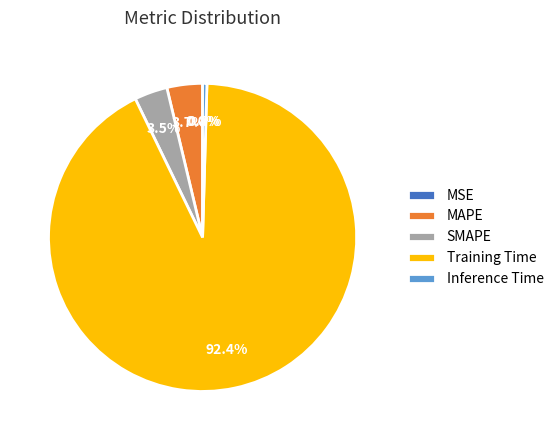

Is there a majority slice in this chart?

Yes